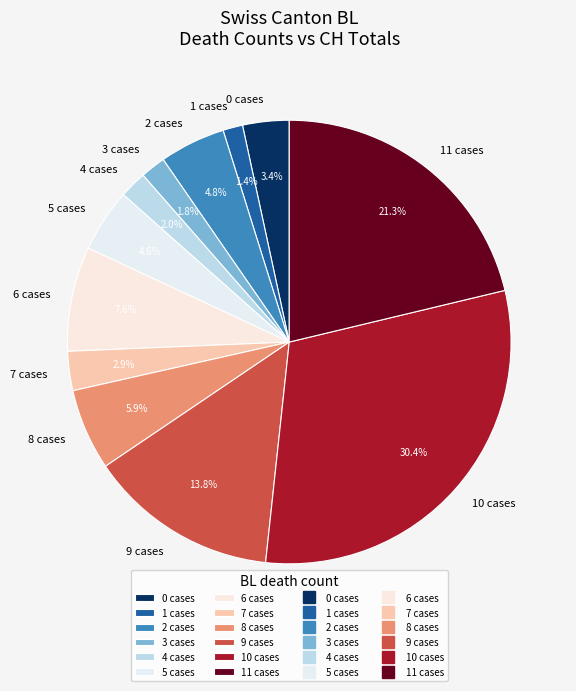

What percentage do 3 cases and 7 cases together represent?

4.7%